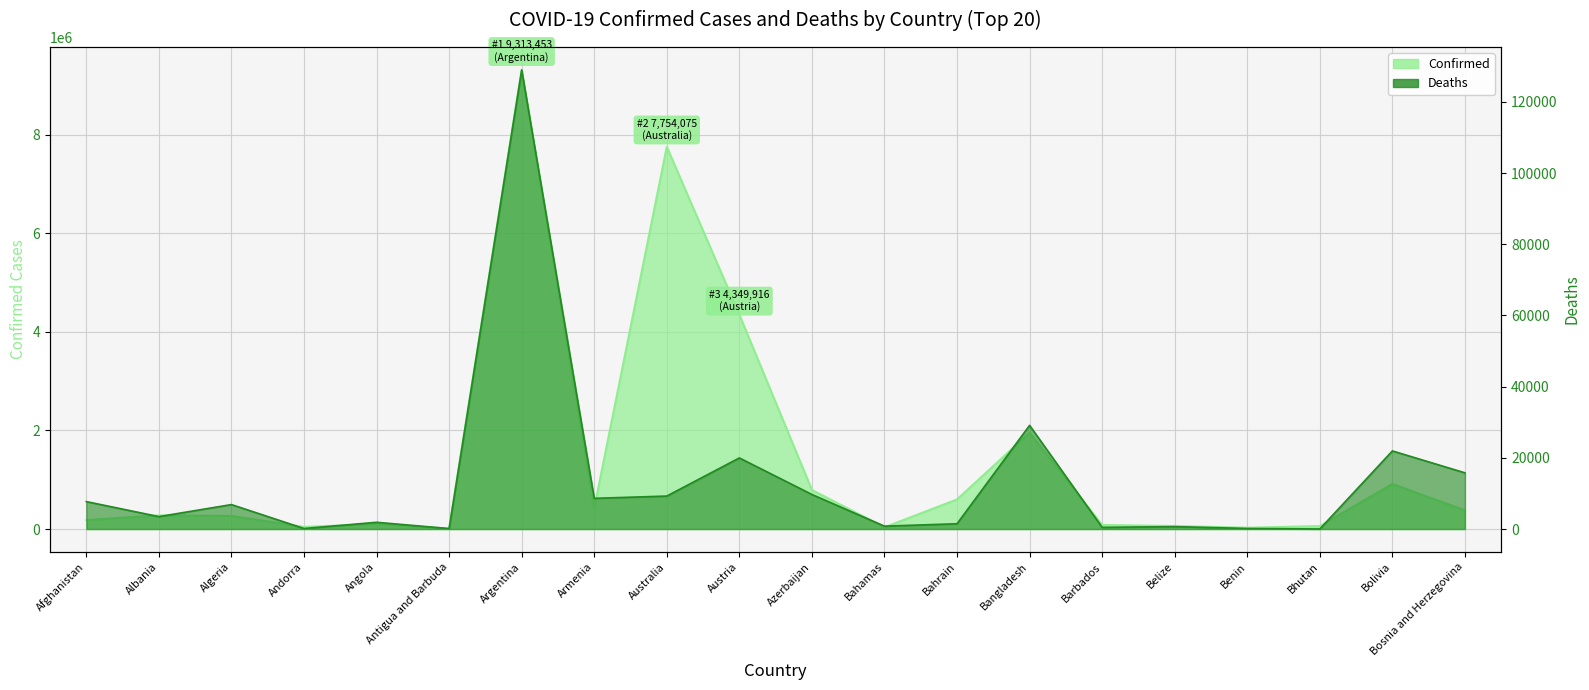

The Deaths series shows 678 at Belize. True or false?

True